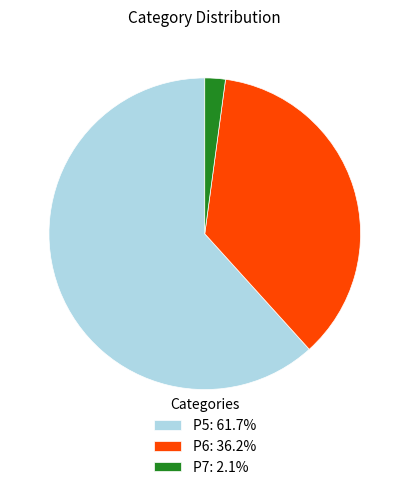

Is the sum of P7 and P6 greater than half?

No